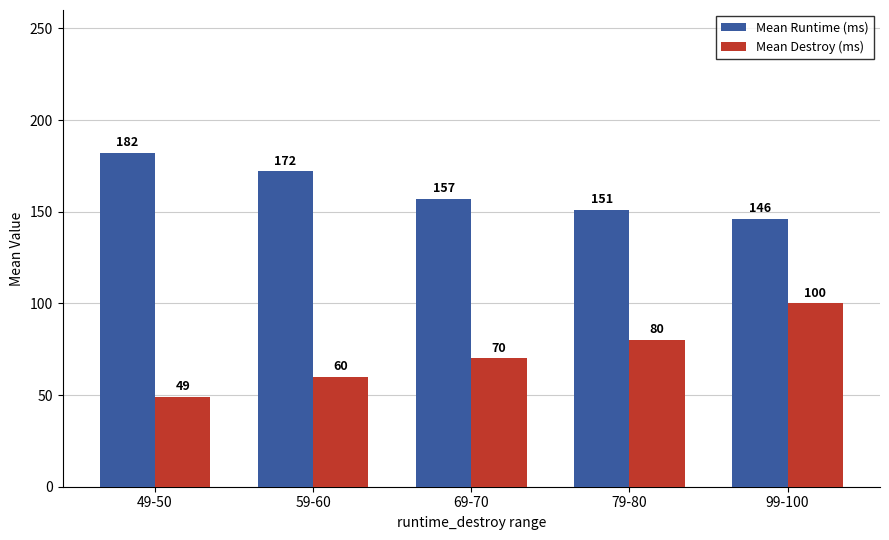

Rank the series at 49-50 from lowest to highest value.

Mean Destroy (ms), Mean Runtime (ms)